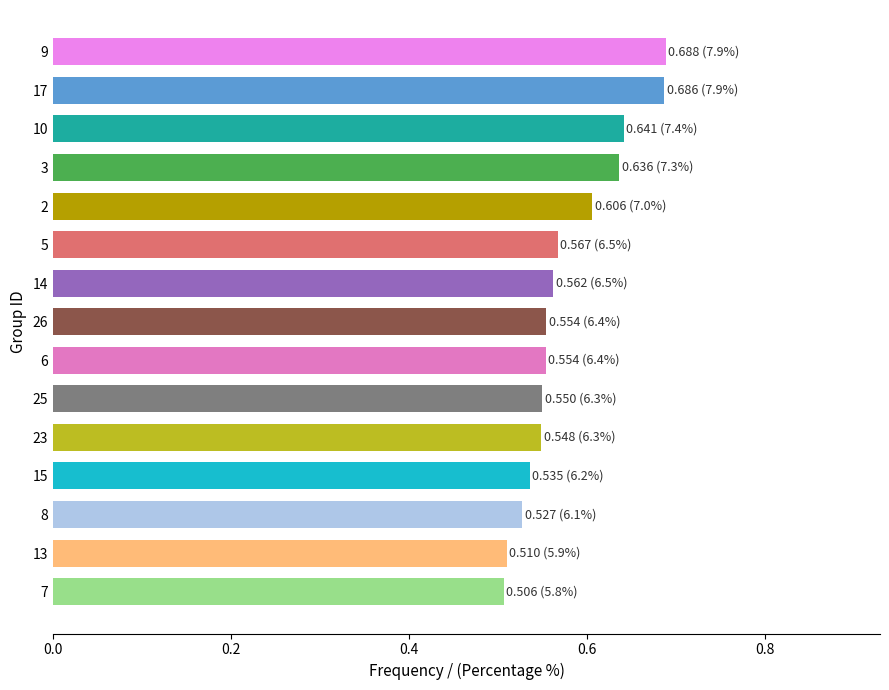

Which has a higher value, 6 or 3?

3